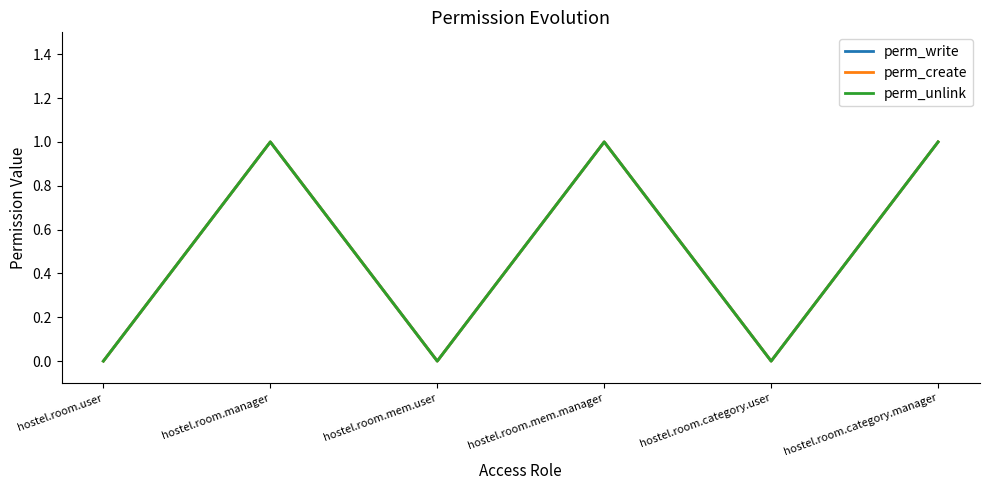

What is the total value across all series at hostel.room.mem.manager?

3